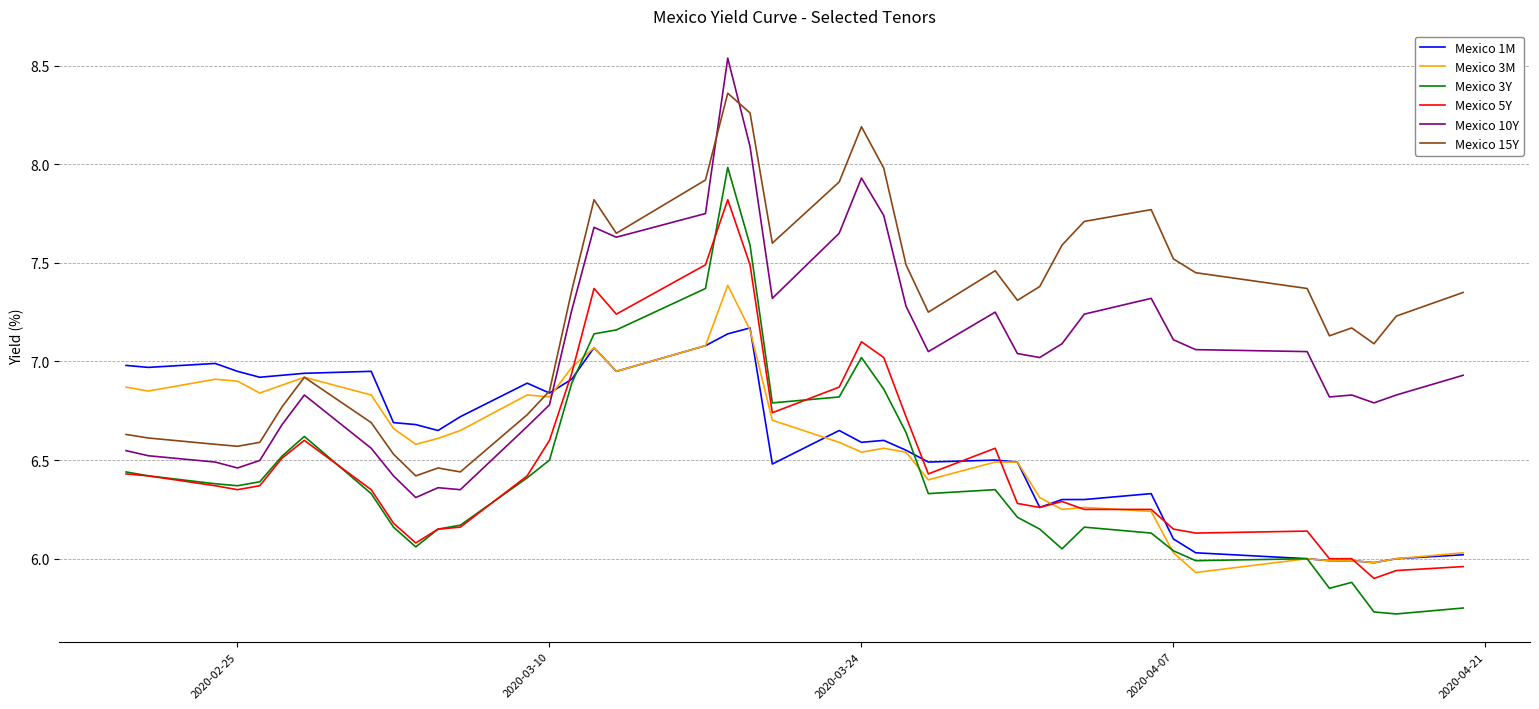

True or false: Mexico 15Y and Mexico 5Y intersect in this chart.

False